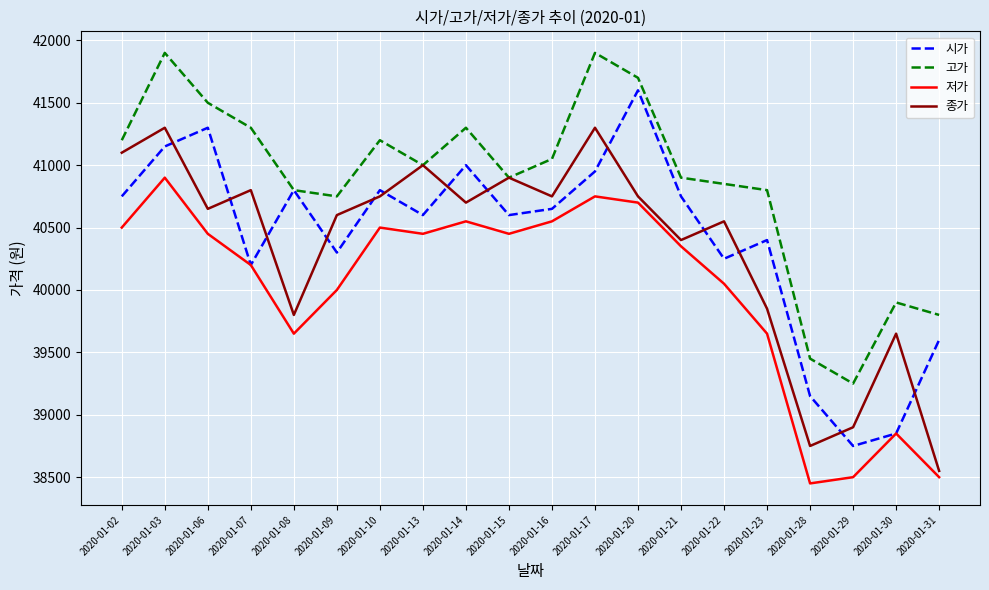

Does the chart have visible grid lines?

Yes